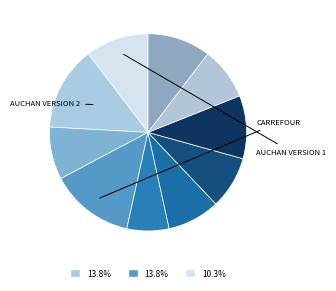

How many segments does this pie chart have?

10